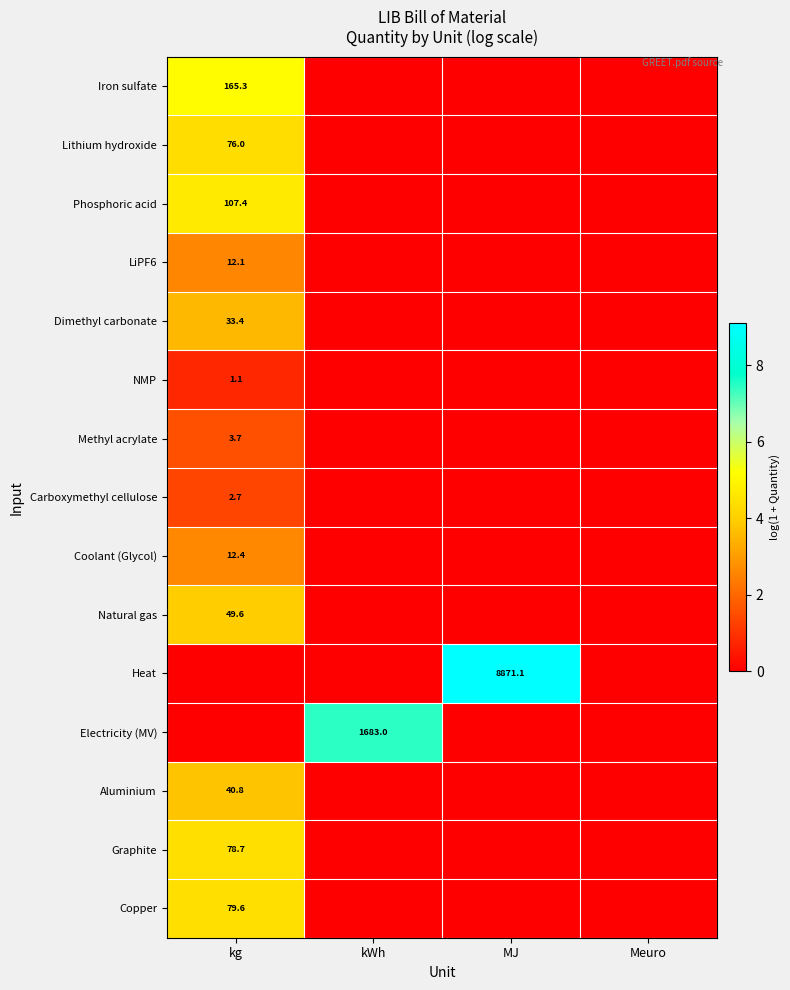

What is the total value across all series at kg?

42.9